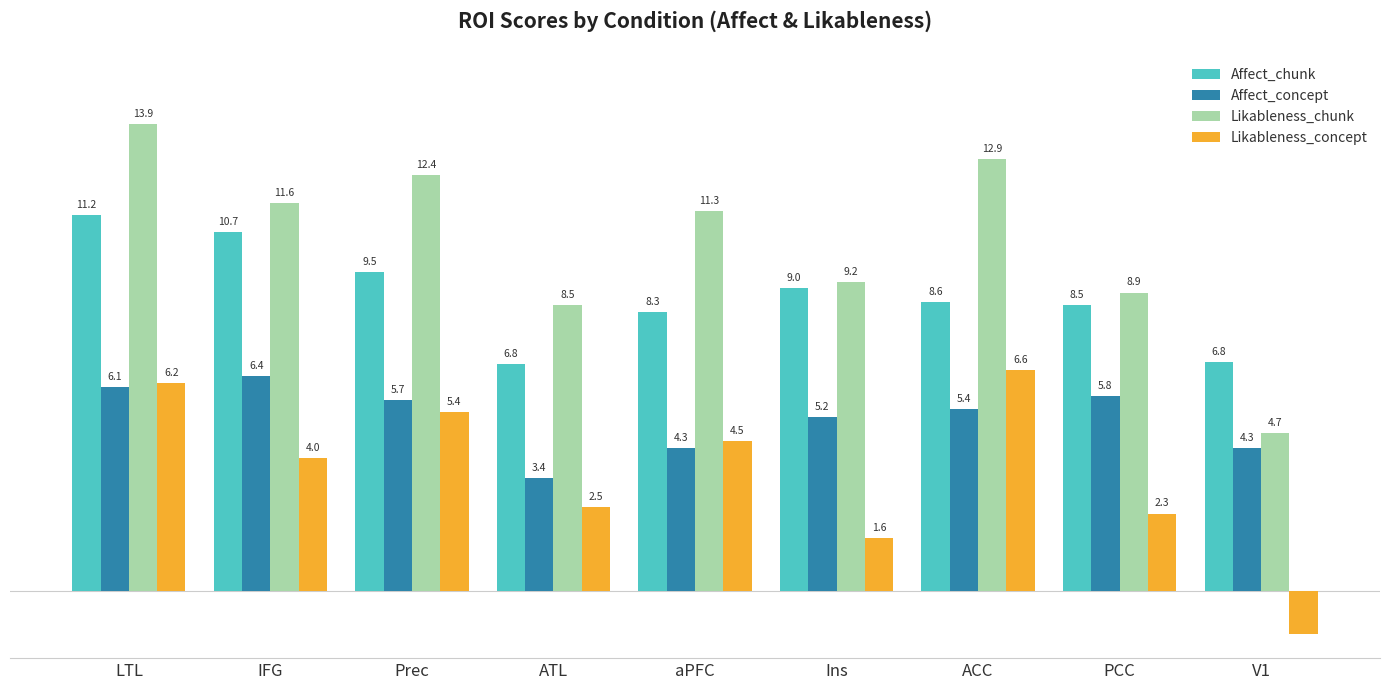

Which series has the largest range (max minus min)?

Likableness_chunk